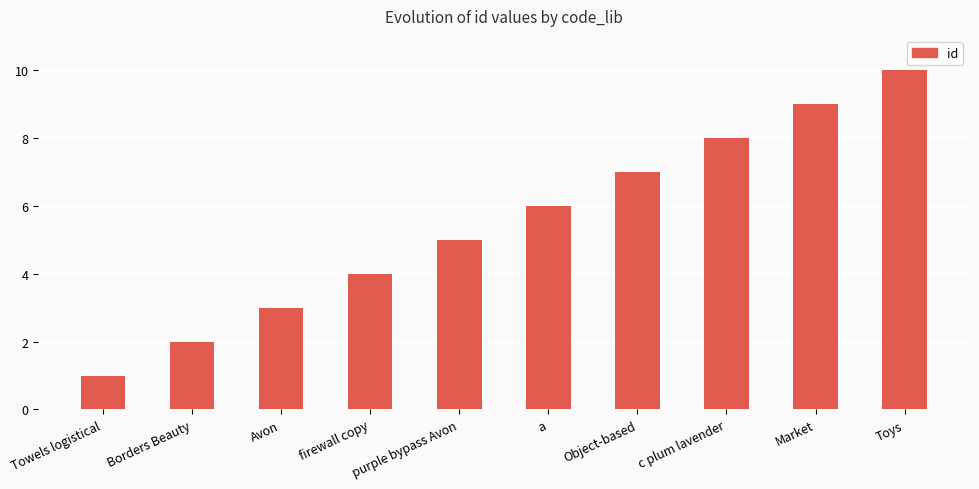

What is the difference between the maximum and minimum values?

9